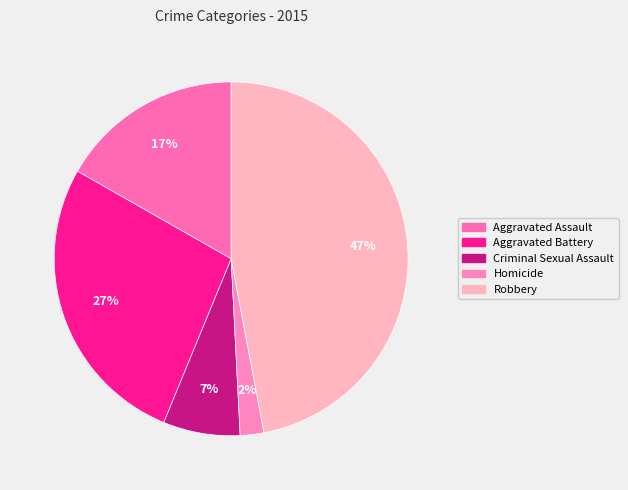

What is the largest slice in the pie chart?

Robbery